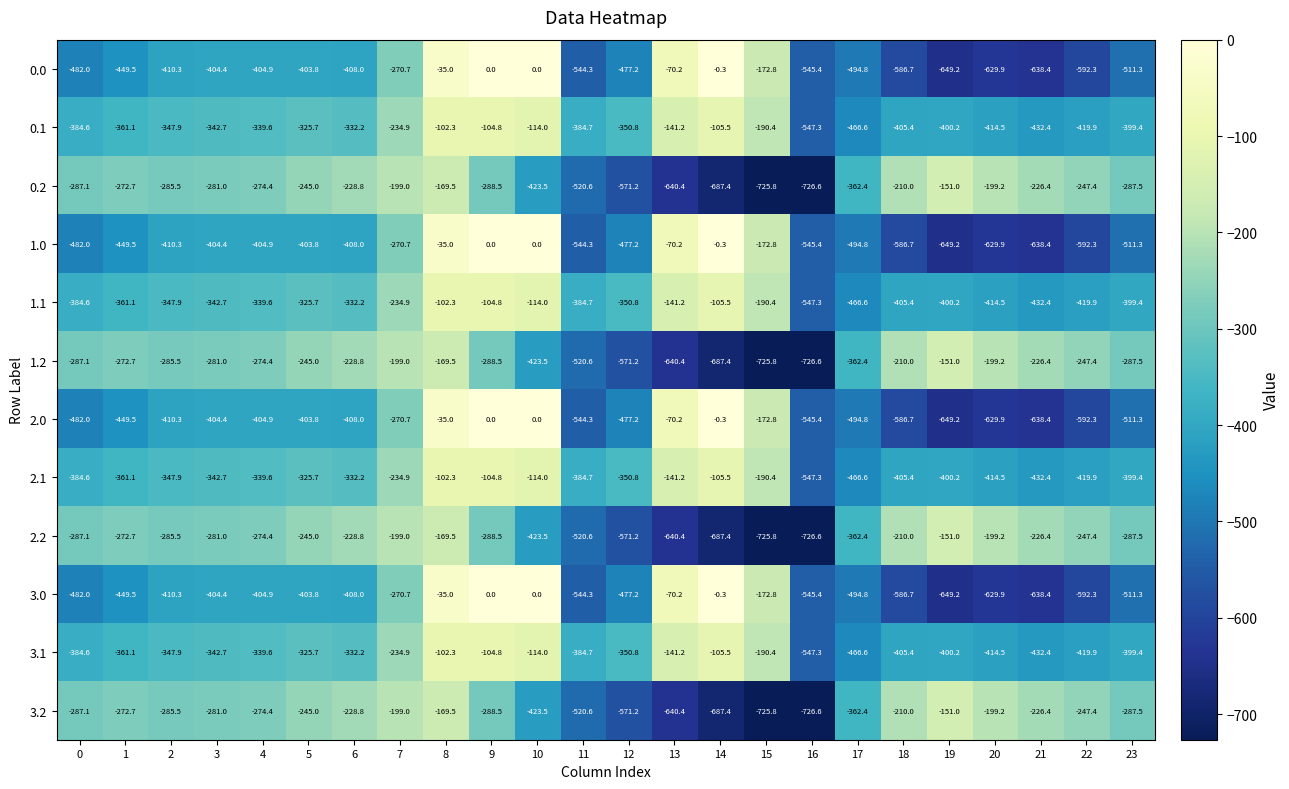

What is the total value across all series at 18?

-4808.4